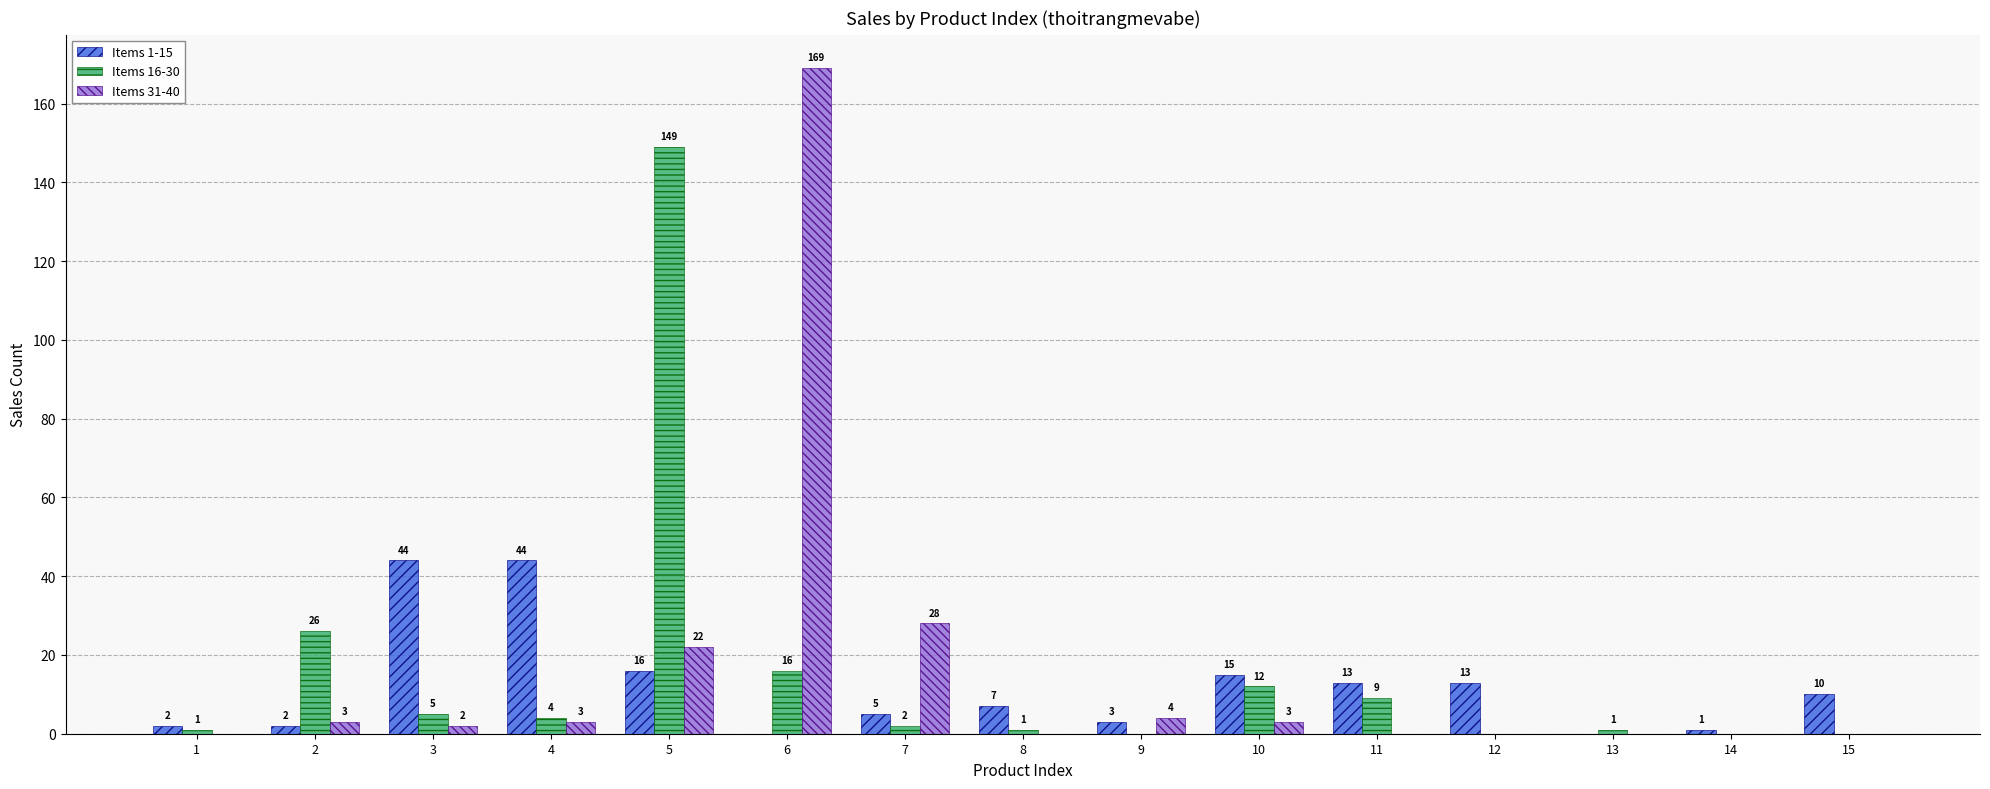

What is the greatest value displayed?

169